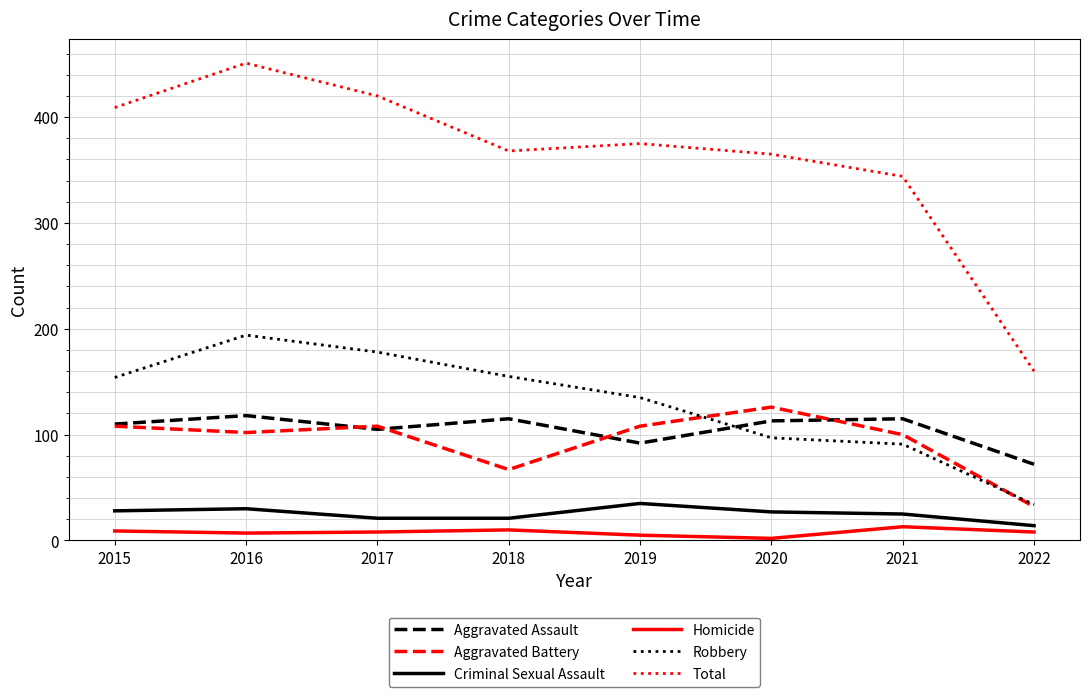

True or false: Criminal Sexual Assault has more than 0 interior local peaks.

True